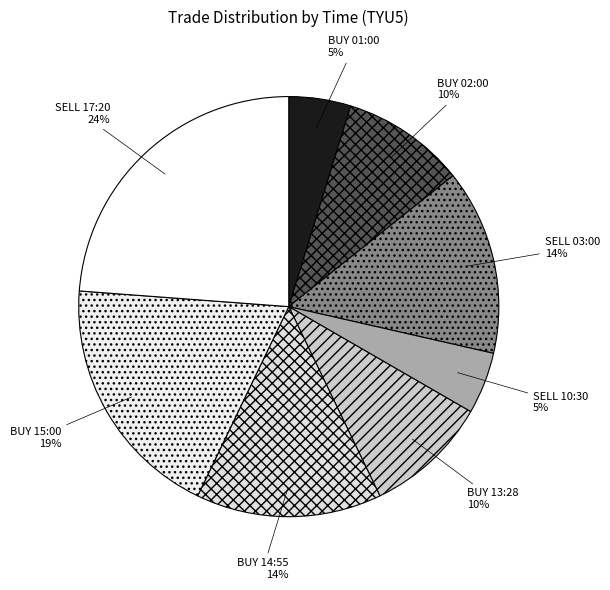

Is the sum of BUY 01:00 and SELL 10:30 greater than half?

No